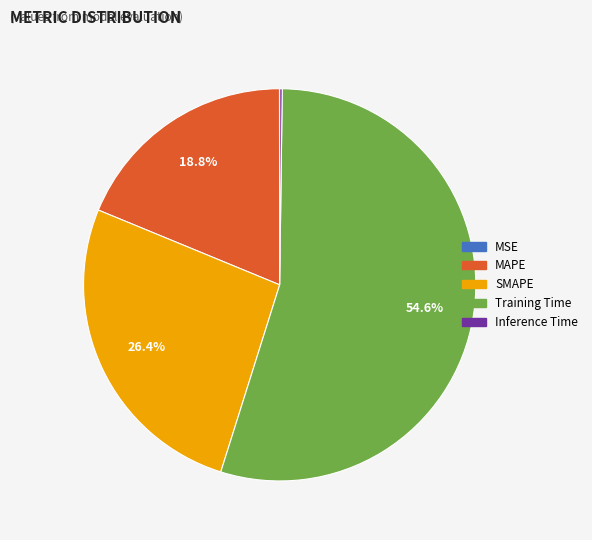

What percentage is NOT represented by MAPE?

81.2%